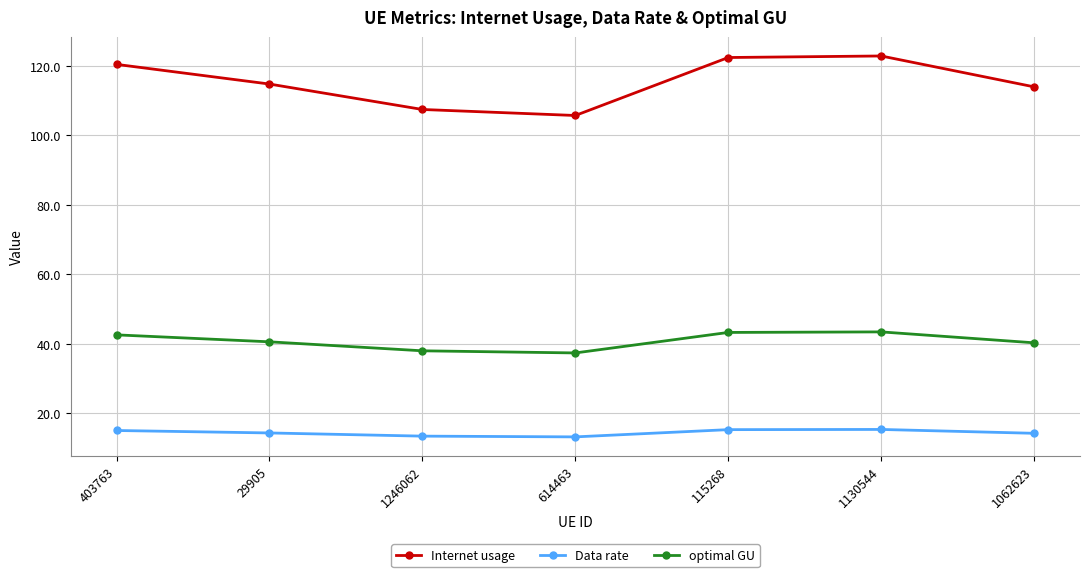

What is the sum of all Data rate values?

100.9